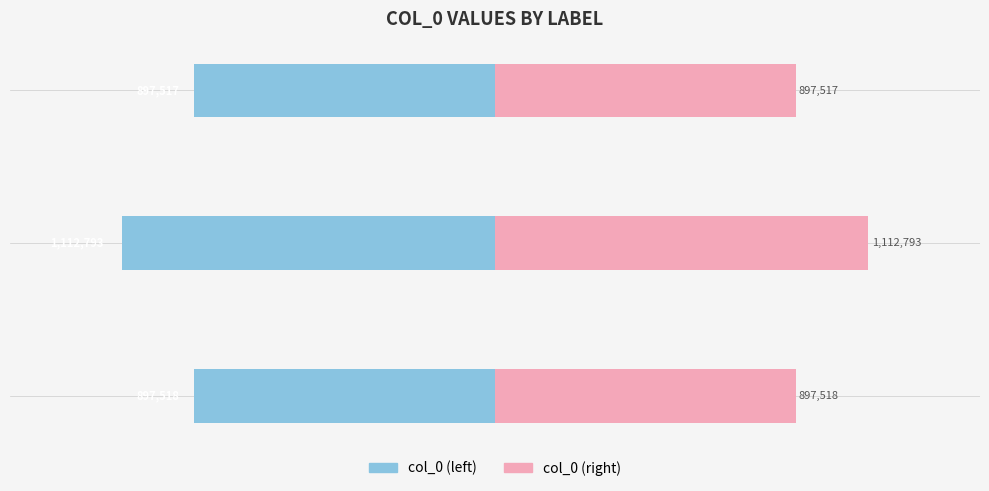

How many categories are shown in the chart?

3